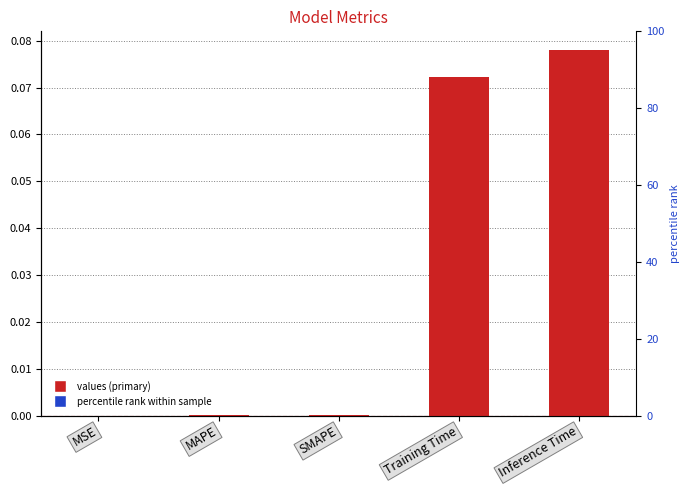

Does the chart contain stacked bars?

No